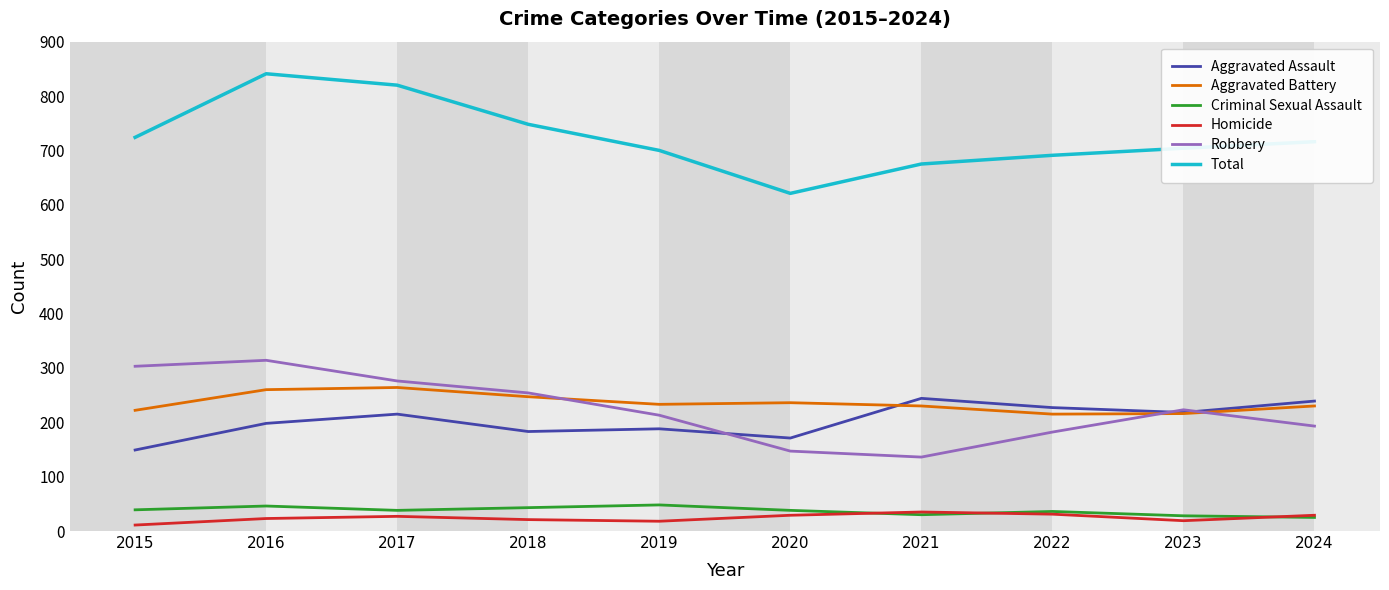

Rank the series by their maximum value, from lowest to highest.

Homicide, Criminal Sexual Assault, Aggravated Assault, Aggravated Battery, Robbery, Total